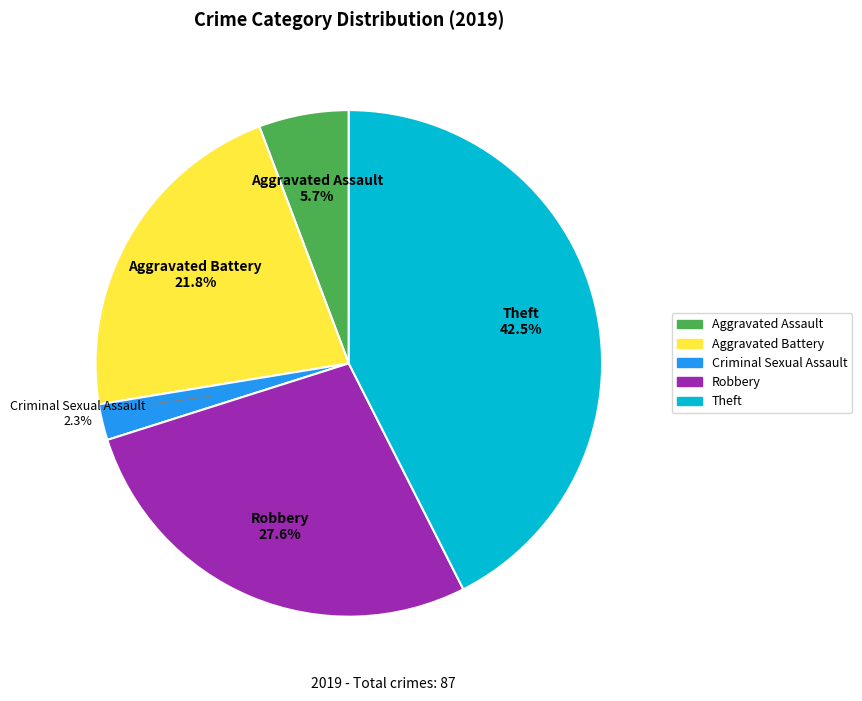

Is there any slice that represents more than half of the pie?

No